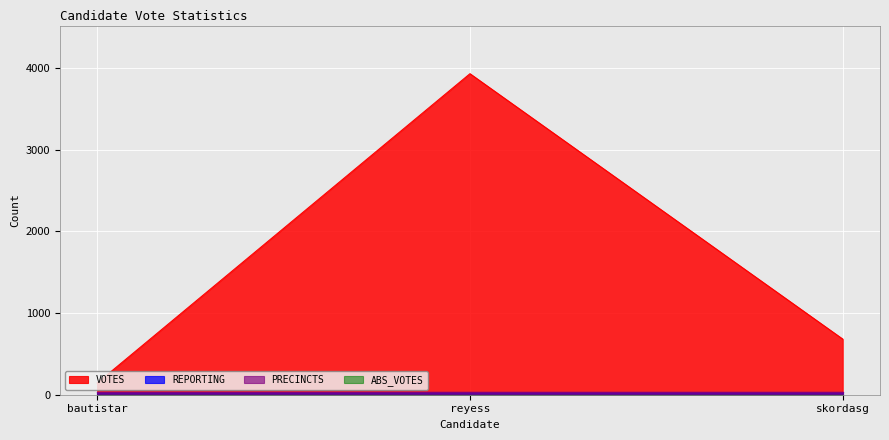

The value of ABS_VOTES at bautistar is 0. True or false?

True